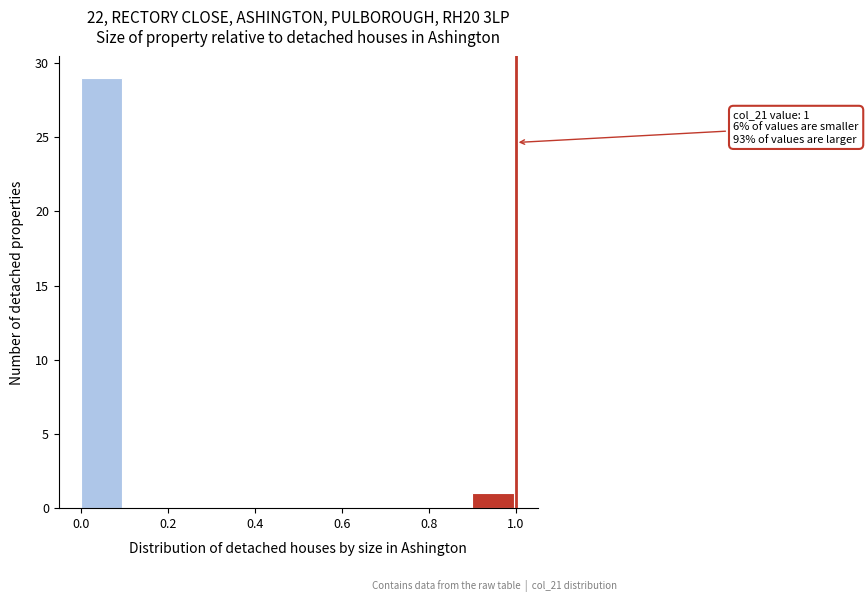

Which range on the x-axis has the tallest bar?

0.0 to 0.1